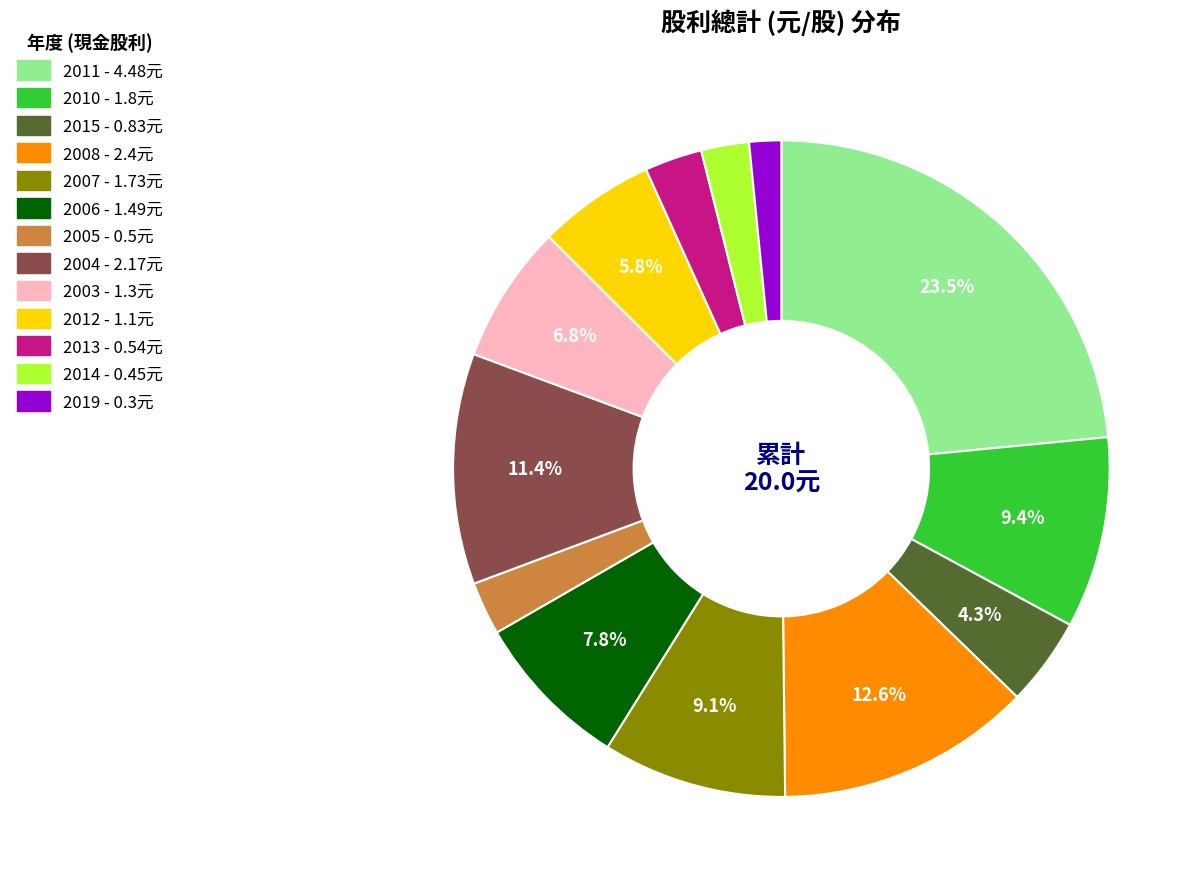

Count the number of slices in the pie.

13